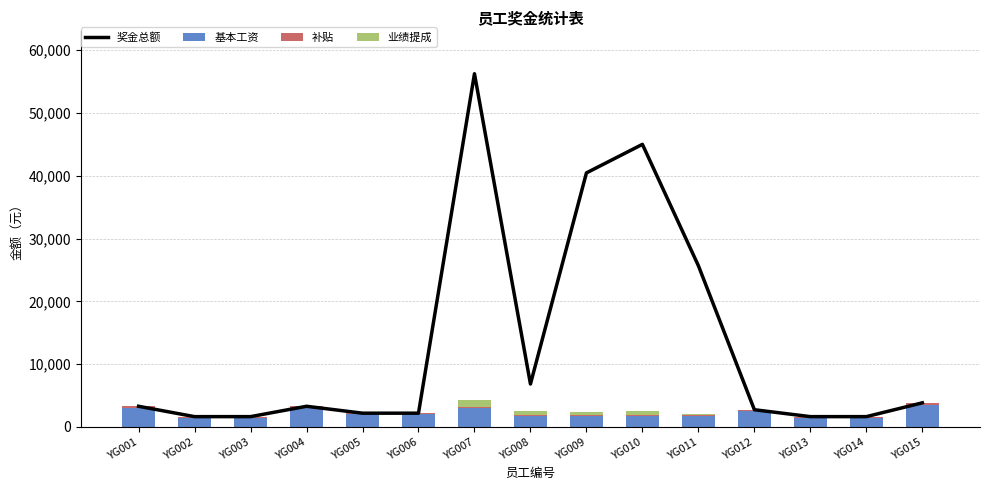

Rank the series by their maximum value, from highest to lowest.

奖金总额, 基本工资, 业绩提成, 补贴